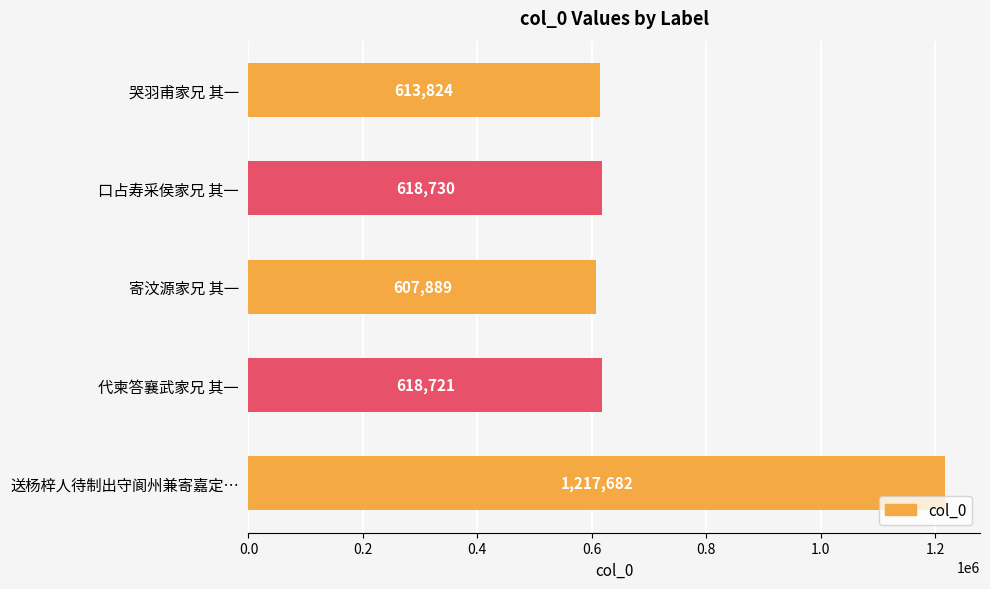

List the labels in order of value, smallest first.

寄汶源家兄 其一, 哭羽甫家兄 其一, 代柬答襄武家兄 其一, 口占寿采侯家兄 其一, 送杨梓人待制出守阆州兼寄嘉定…